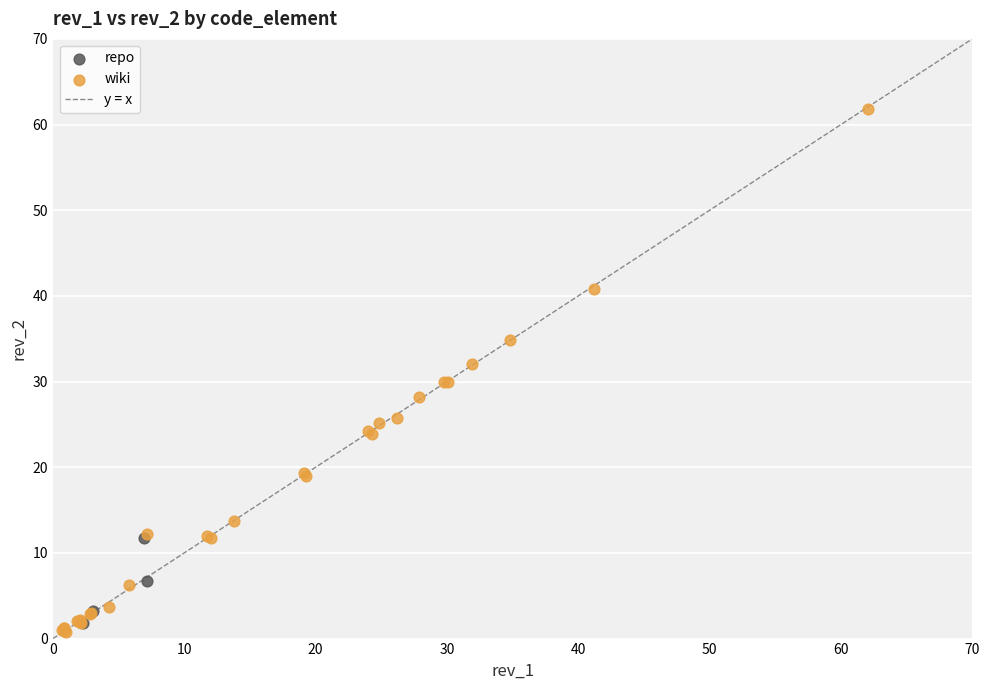

Which series has the largest Y range (max minus min)?

wiki